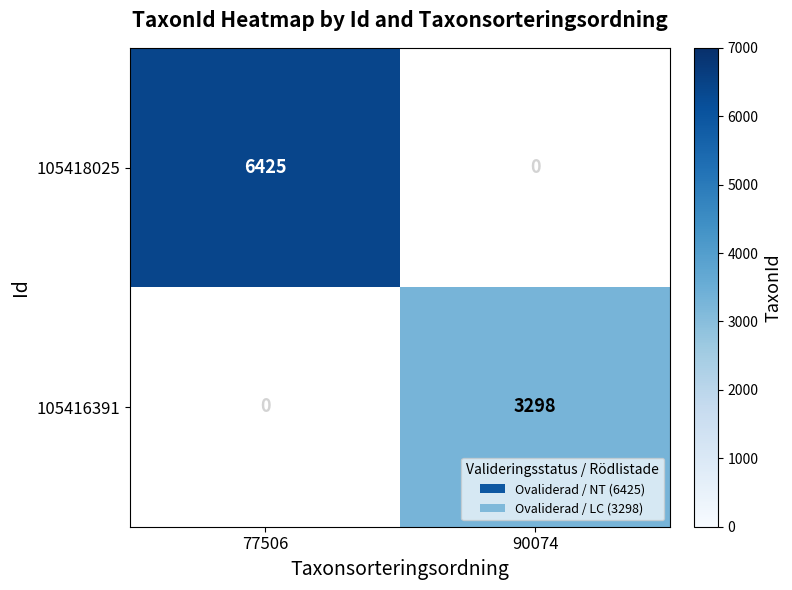

How many data points does each series have?

2